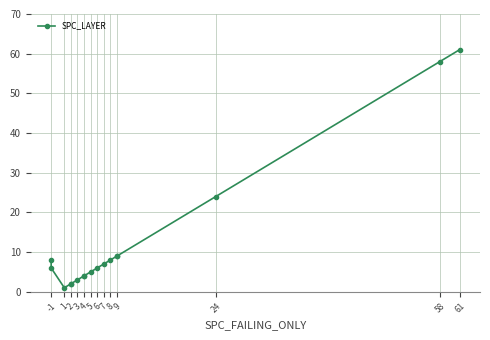

What is the greatest value displayed?

61